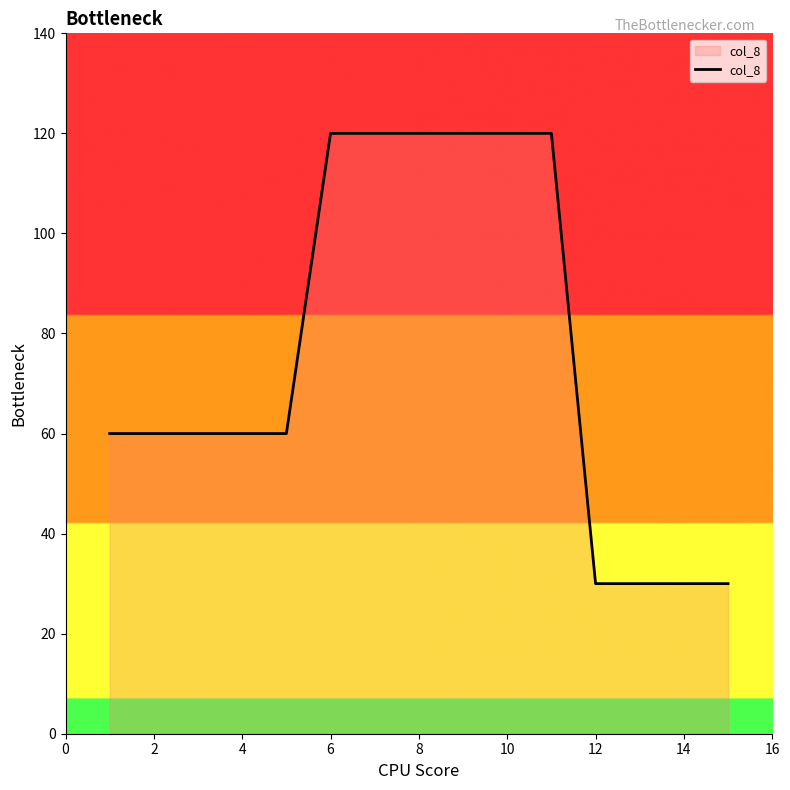

What is the minimum value shown in the chart?

30